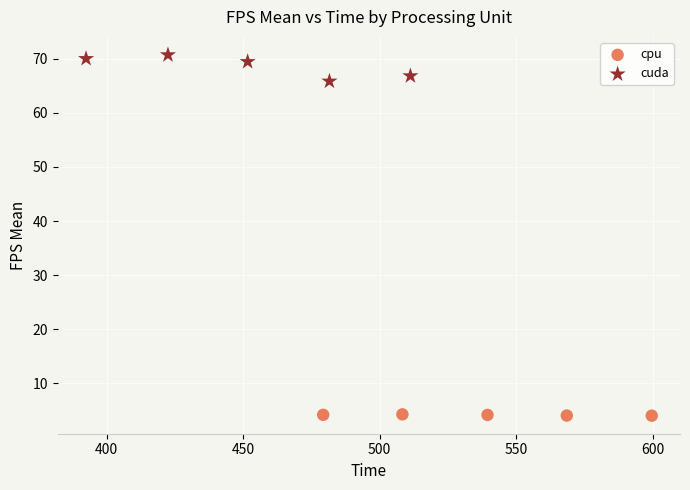

Which series reaches the maximum Y coordinate?

cuda